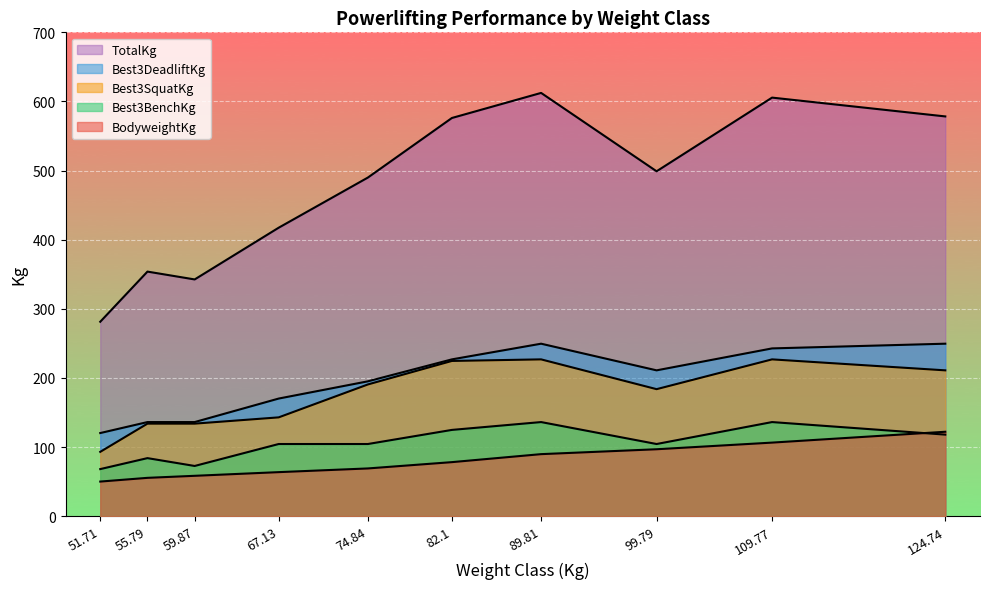

True or false: BodyweightKg and Best3BenchKg cross at least once.

True